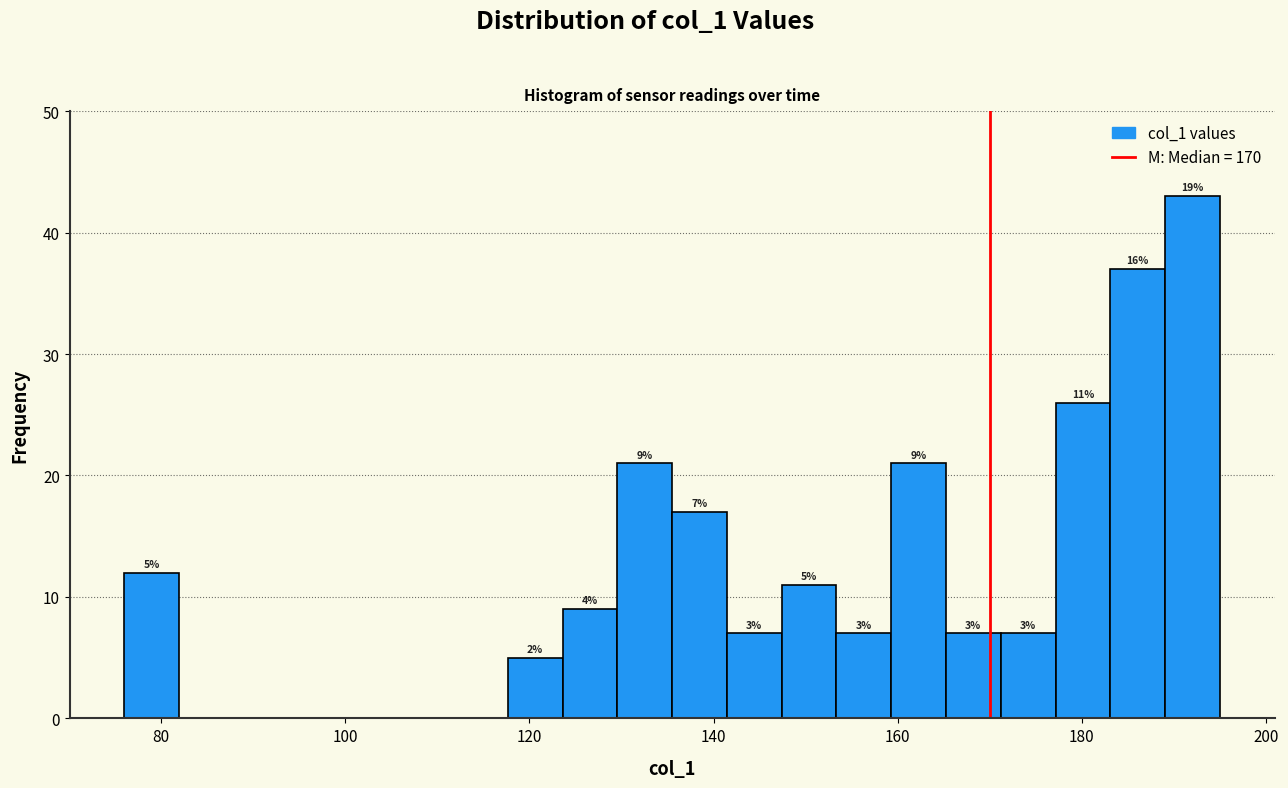

Read against the x-axis, roughly where is the centre of the tallest bar?

192